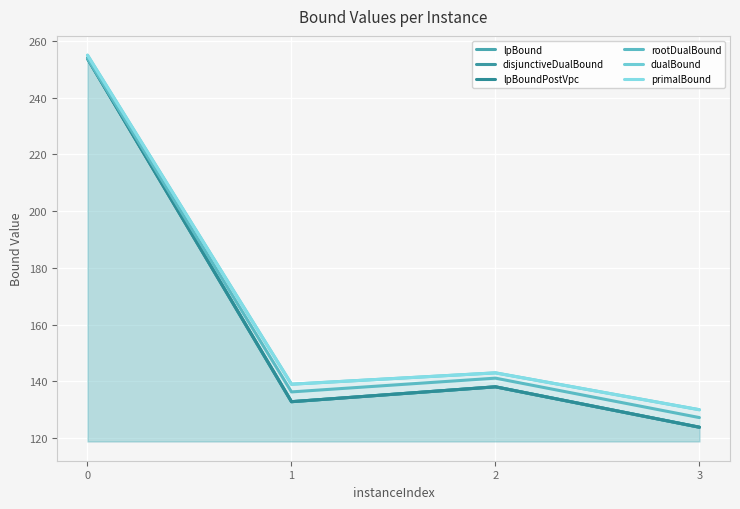

Where is the first local minimum for lpBound?

1